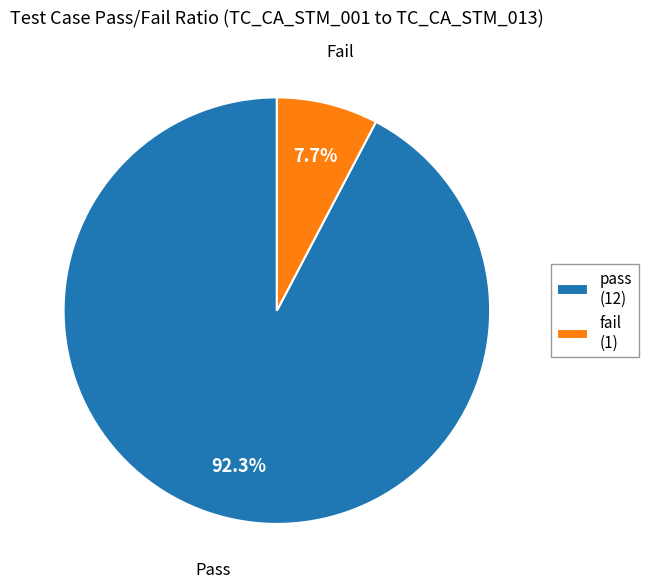

How many segments does this pie chart have?

2